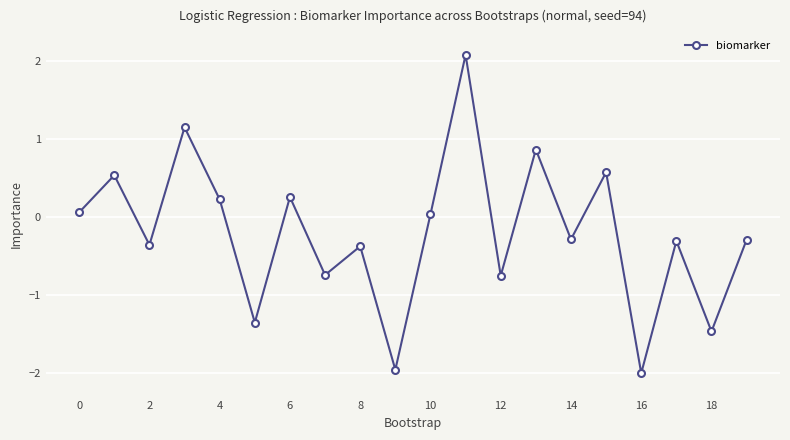

What is the difference between the maximum and second lowest values?

4.0